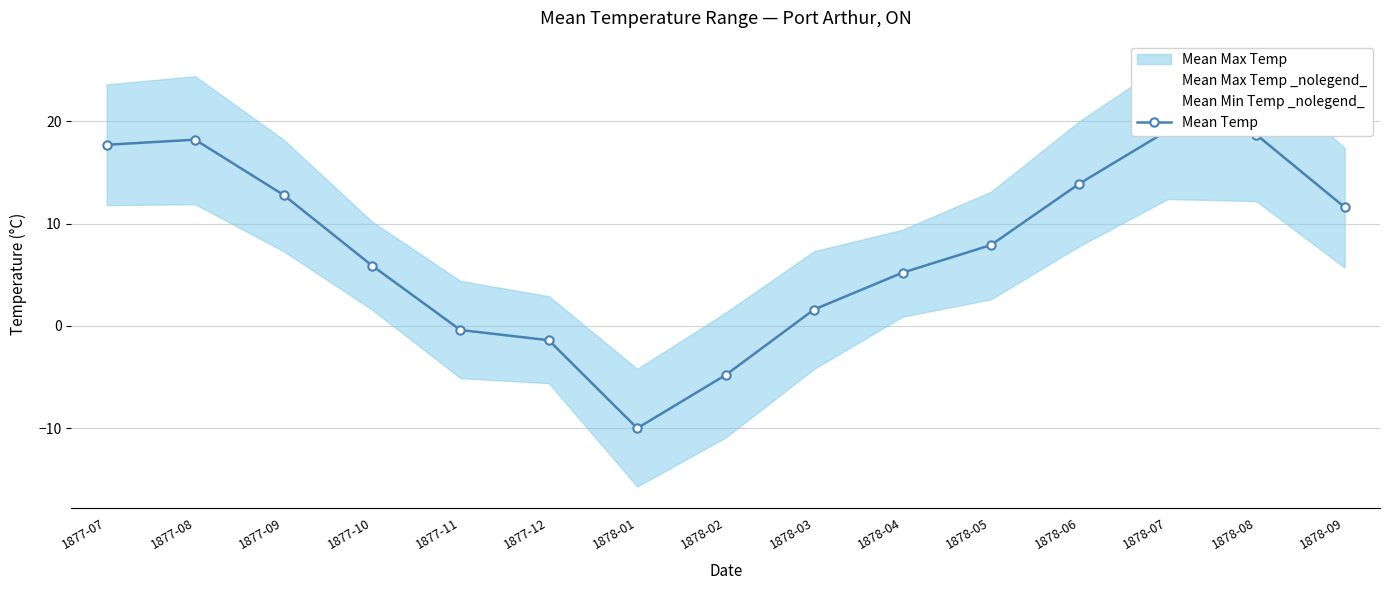

How many negative values does the Mean Max Temp _nolegend_ series have?

1